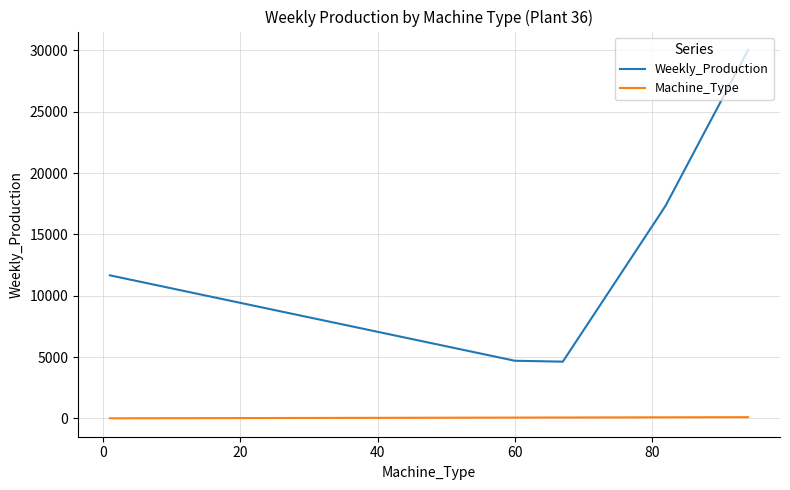

What is the maximum value shown in the chart?

30038